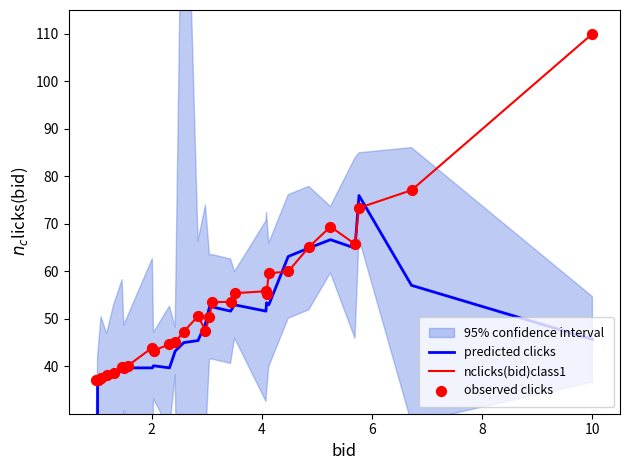

Which series has the largest total across all categories?

nclicks(bid)class1